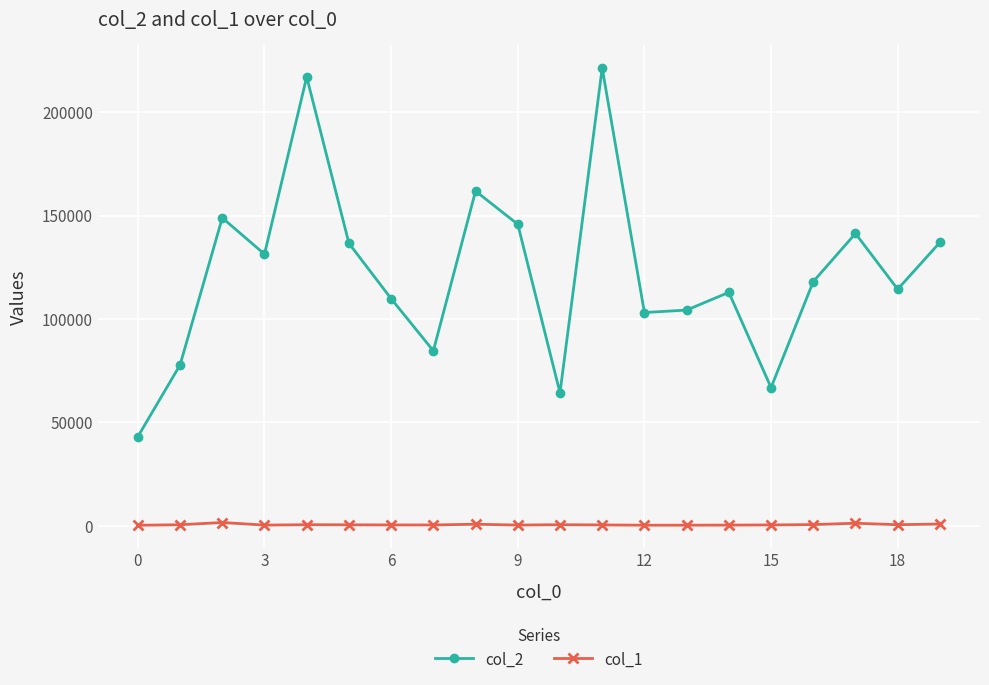

What is the difference between the second highest and second lowest values in the col_2 series?

152779